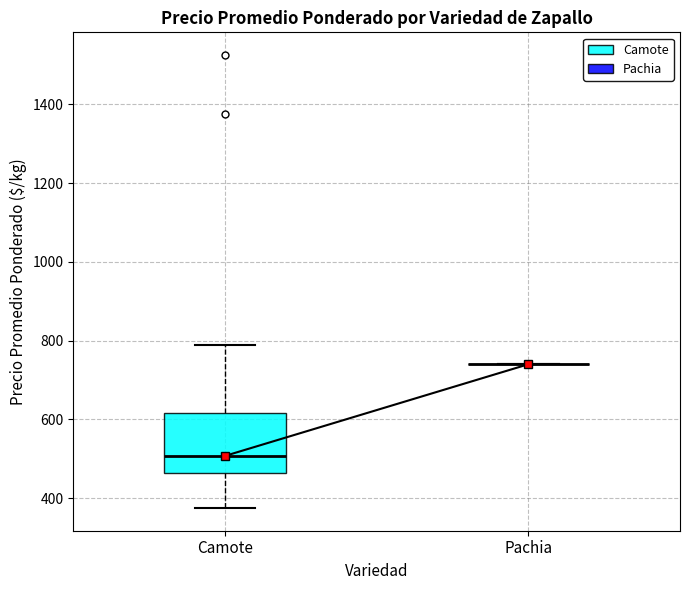

Reading left to right, transcribe this box plot: for each box, give where its median line is, the range the box spans, and where its two whiskers end, as read against the y-axis. The values are not printed on the chart, so give them approximately, as read against the axis.

Camote: median 500, box 460 to 620, whiskers 380 to 800
Pachia: box collapsed to a line at 740, whiskers 740 to 740